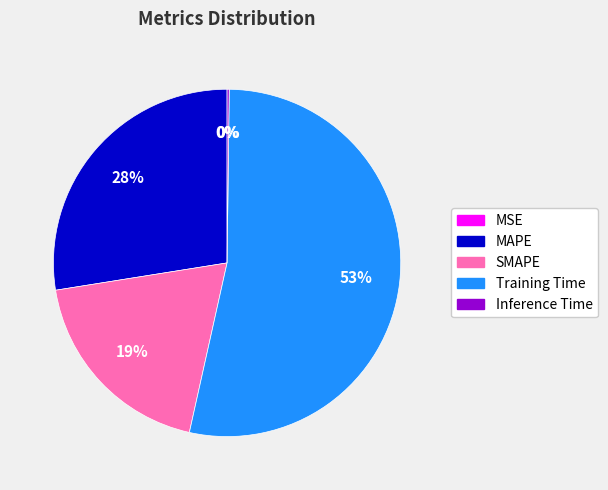

Which category has the biggest portion of the pie?

Training Time